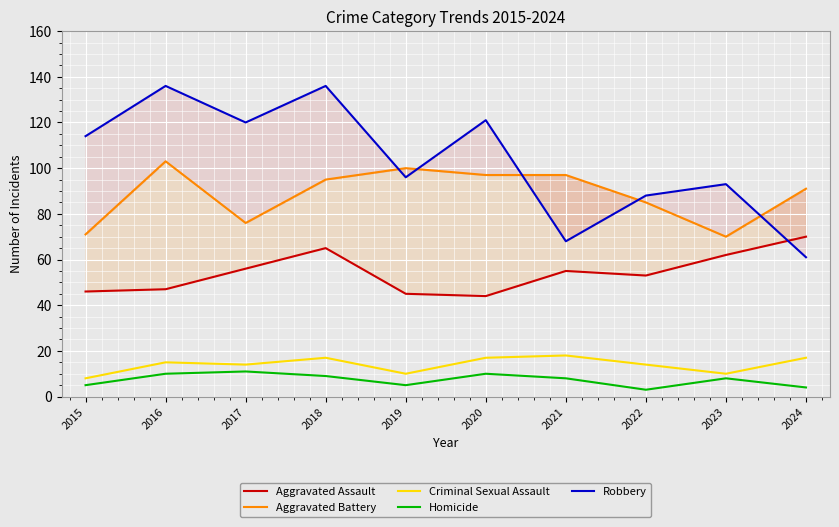

True or false: Robbery and Homicide cross at least once.

False